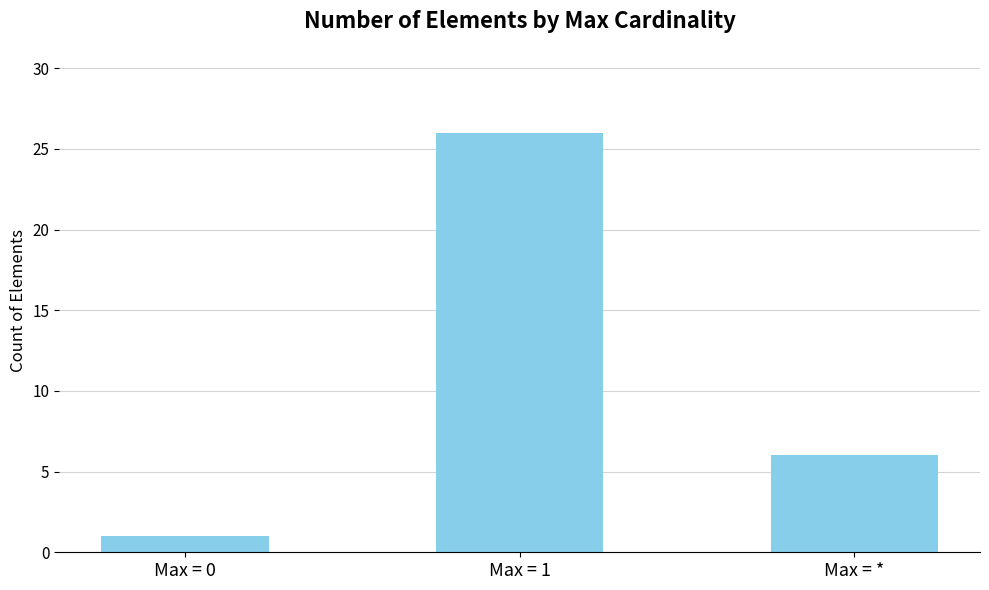

Reading left to right, what are all the values shown in this chart?

1	26	6